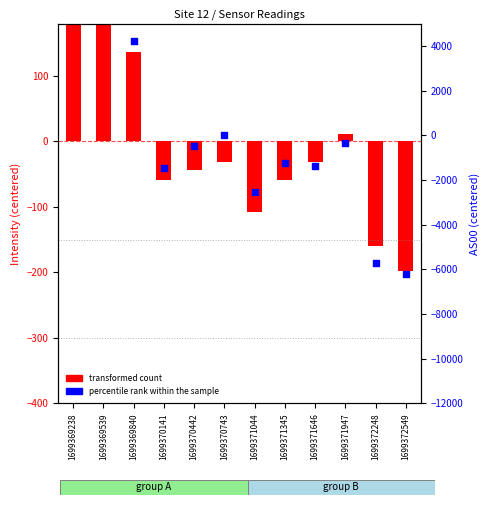

At which category is the sum across all series the highest?

1699369539